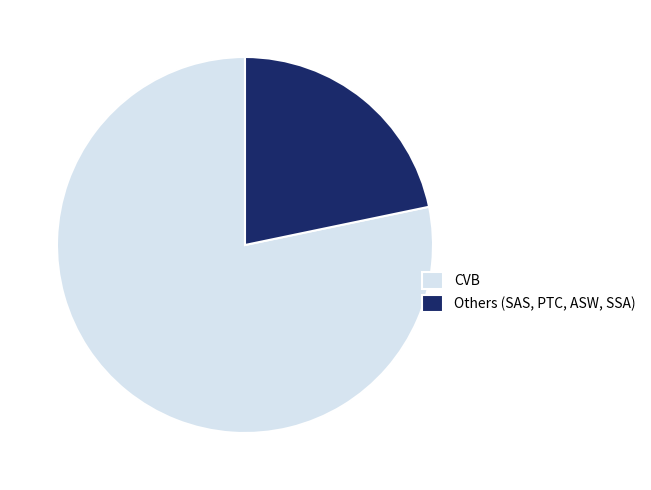

How many segments does this pie chart have?

2